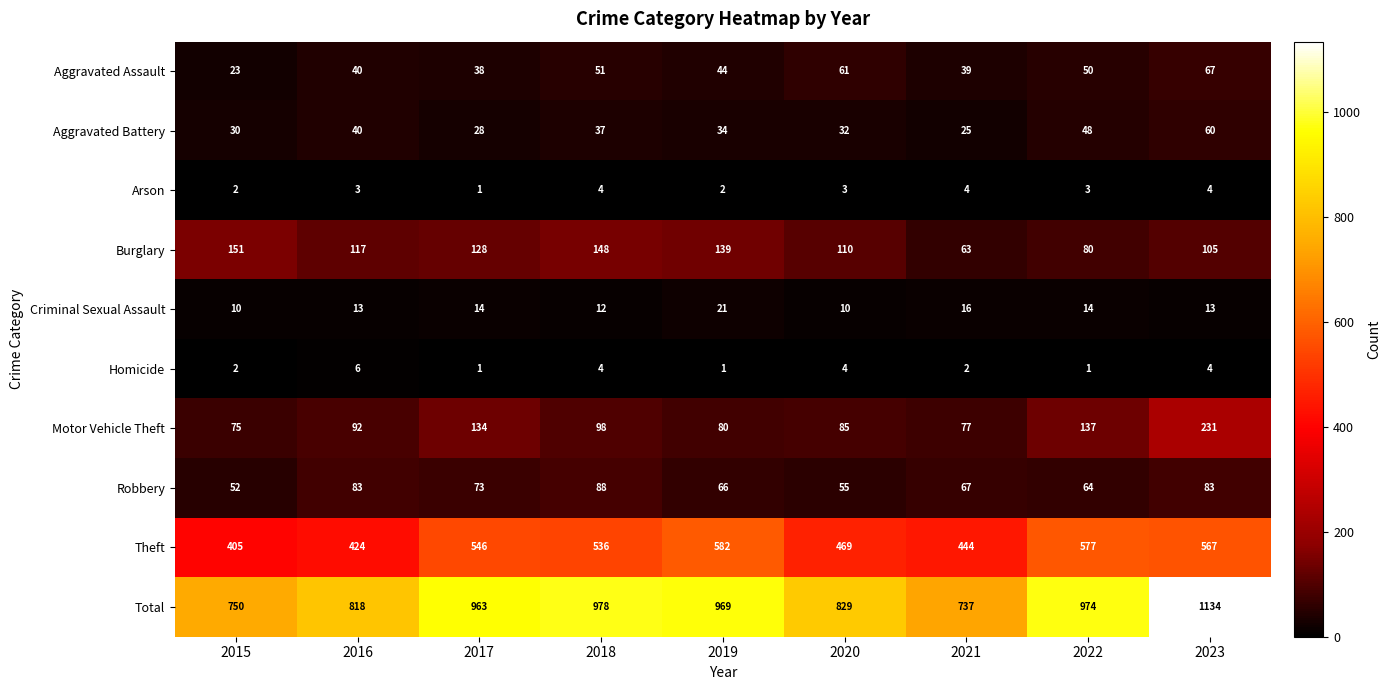

True or false: Arson has a value of 4 at 2023.

True